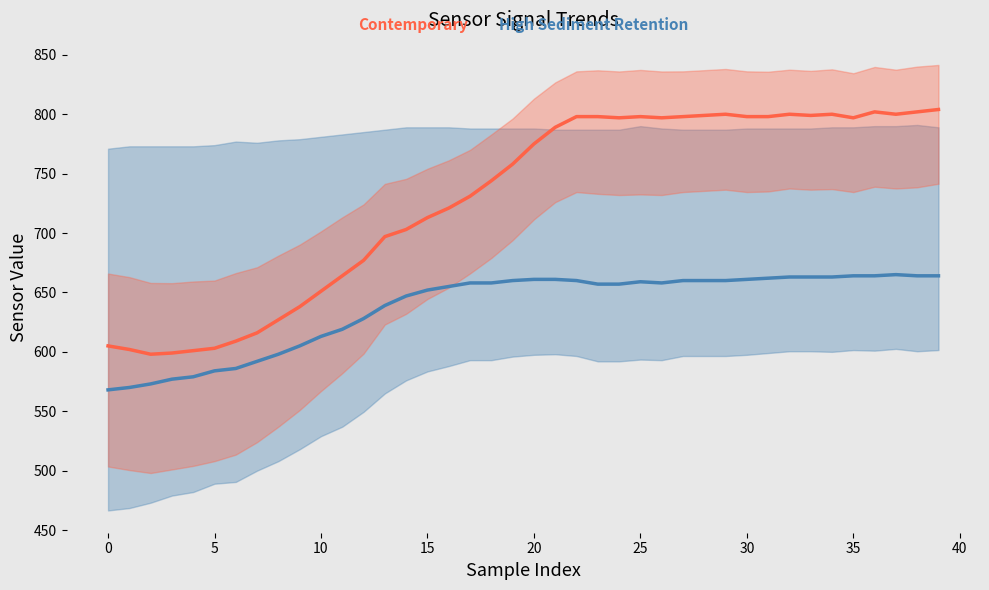

True or false: High Sediment Retention and Contemporary cross at least once.

False